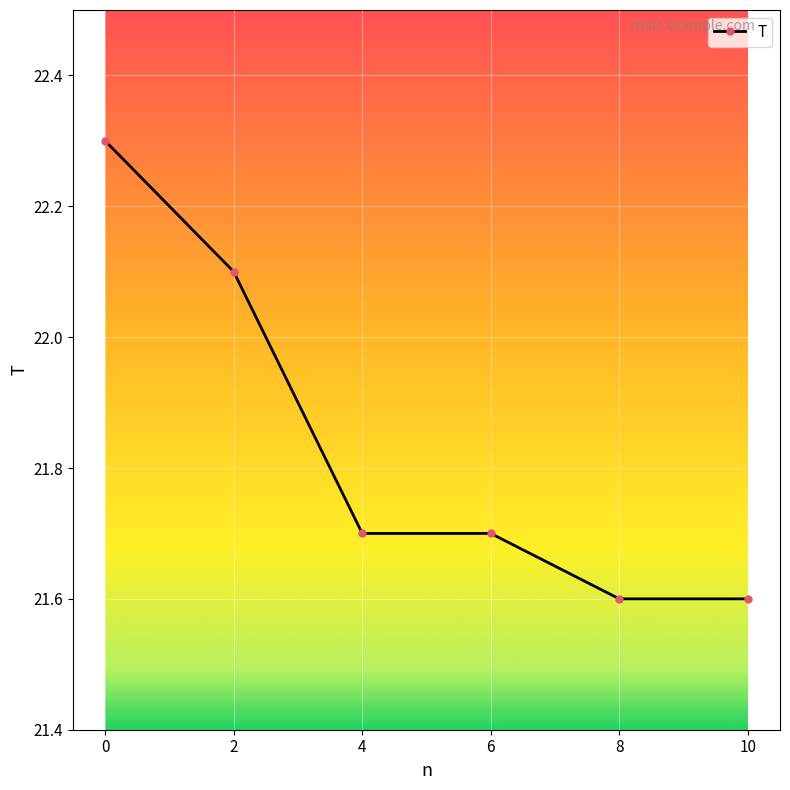

The value at 8 is 21.6. True or false?

True